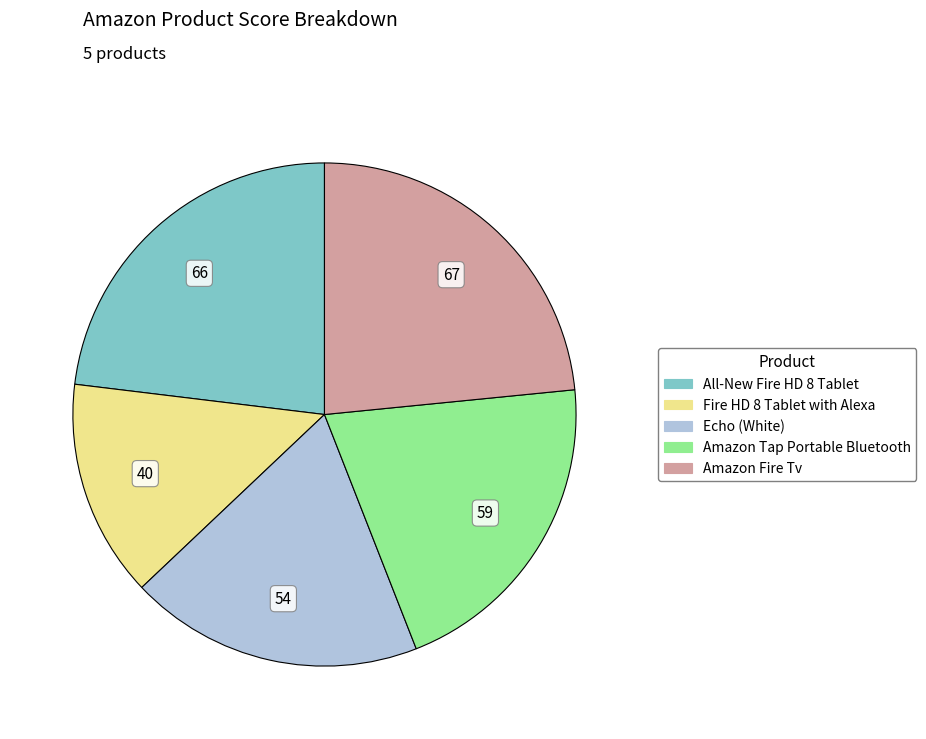

What is the ratio of the value at Echo (White) to the value at Amazon Fire Tv?

0.8